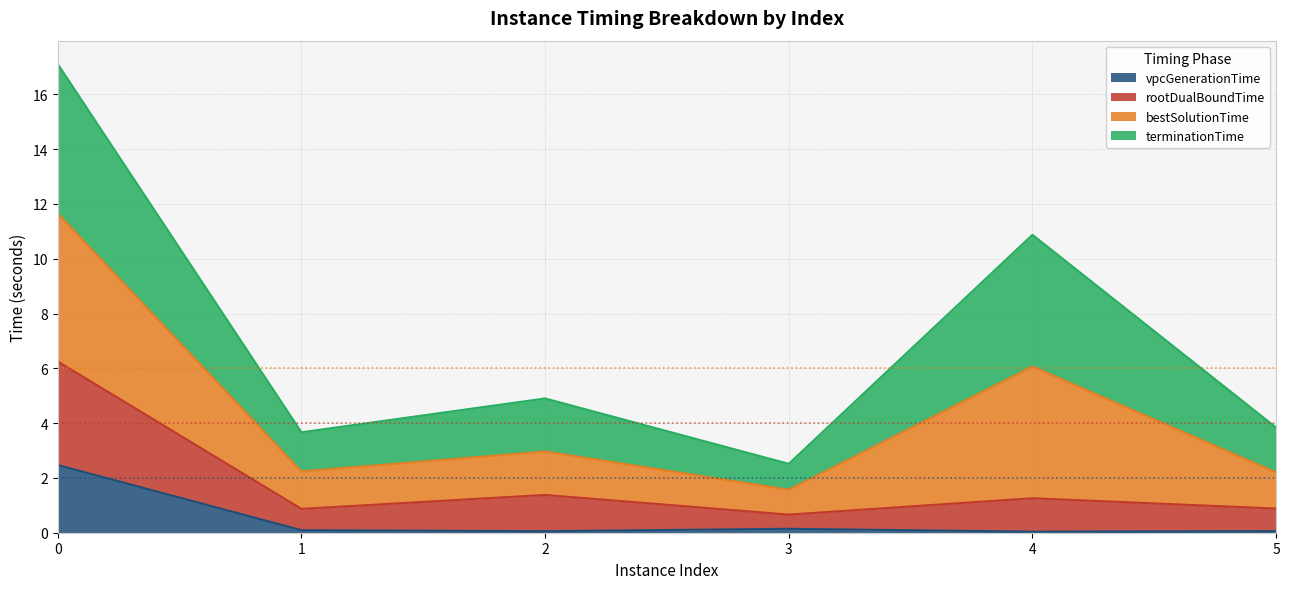

True or false: vpcGenerationTime has more than 0 interior local peaks.

True